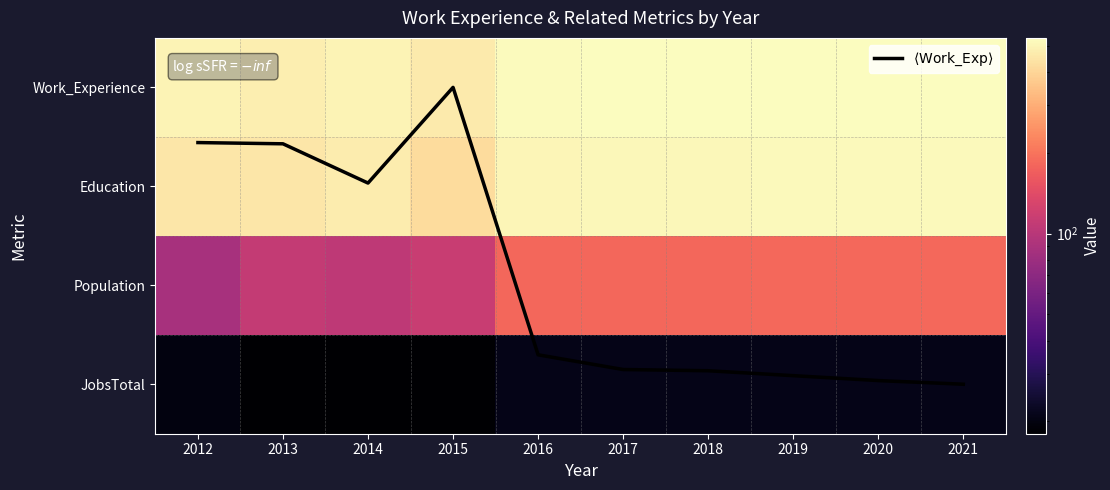

Rank the series at 2018 from highest to lowest value.

Work_Experience, Education, Population, JobsTotal, $\langle \mathrm{Work\_Exp} \rangle$